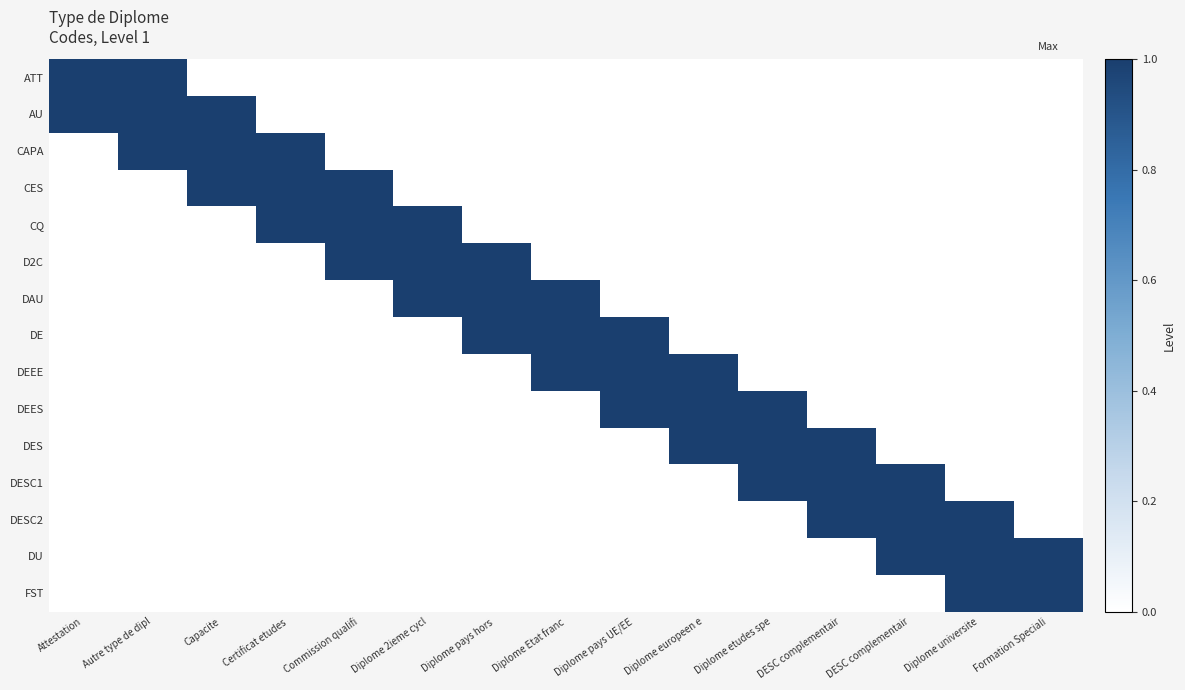

Reading left to right, transcribe all the data shown in this chart.

ATT: Attestation=1	Autre type de dipl=1	Capacite=0	Certificat etudes =0	Commission qualifi=0	Diplome 2ieme cycl=0	Diplome pays hors =0	Diplome Etat franc=0	Diplome pays UE/EE=0	Diplome europeen e=0	Diplome etudes spe=0	DESC complementair=0	DESC complementair=0	Diplome universite=0	Formation Speciali=0
AU: Attestation=1	Autre type de dipl=1	Capacite=1	Certificat etudes =0	Commission qualifi=0	Diplome 2ieme cycl=0	Diplome pays hors =0	Diplome Etat franc=0	Diplome pays UE/EE=0	Diplome europeen e=0	Diplome etudes spe=0	DESC complementair=0	DESC complementair=0	Diplome universite=0	Formation Speciali=0
CAPA: Attestation=0	Autre type de dipl=1	Capacite=1	Certificat etudes =1	Commission qualifi=0	Diplome 2ieme cycl=0	Diplome pays hors =0	Diplome Etat franc=0	Diplome pays UE/EE=0	Diplome europeen e=0	Diplome etudes spe=0	DESC complementair=0	DESC complementair=0	Diplome universite=0	Formation Speciali=0
CES: Attestation=0	Autre type de dipl=0	Capacite=1	Certificat etudes =1	Commission qualifi=1	Diplome 2ieme cycl=0	Diplome pays hors =0	Diplome Etat franc=0	Diplome pays UE/EE=0	Diplome europeen e=0	Diplome etudes spe=0	DESC complementair=0	DESC complementair=0	Diplome universite=0	Formation Speciali=0
CQ: Attestation=0	Autre type de dipl=0	Capacite=0	Certificat etudes =1	Commission qualifi=1	Diplome 2ieme cycl=1	Diplome pays hors =0	Diplome Etat franc=0	Diplome pays UE/EE=0	Diplome europeen e=0	Diplome etudes spe=0	DESC complementair=0	DESC complementair=0	Diplome universite=0	Formation Speciali=0
D2C: Attestation=0	Autre type de dipl=0	Capacite=0	Certificat etudes =0	Commission qualifi=1	Diplome 2ieme cycl=1	Diplome pays hors =1	Diplome Etat franc=0	Diplome pays UE/EE=0	Diplome europeen e=0	Diplome etudes spe=0	DESC complementair=0	DESC complementair=0	Diplome universite=0	Formation Speciali=0
DAU: Attestation=0	Autre type de dipl=0	Capacite=0	Certificat etudes =0	Commission qualifi=0	Diplome 2ieme cycl=1	Diplome pays hors =1	Diplome Etat franc=1	Diplome pays UE/EE=0	Diplome europeen e=0	Diplome etudes spe=0	DESC complementair=0	DESC complementair=0	Diplome universite=0	Formation Speciali=0
DE: Attestation=0	Autre type de dipl=0	Capacite=0	Certificat etudes =0	Commission qualifi=0	Diplome 2ieme cycl=0	Diplome pays hors =1	Diplome Etat franc=1	Diplome pays UE/EE=1	Diplome europeen e=0	Diplome etudes spe=0	DESC complementair=0	DESC complementair=0	Diplome universite=0	Formation Speciali=0
DEEE: Attestation=0	Autre type de dipl=0	Capacite=0	Certificat etudes =0	Commission qualifi=0	Diplome 2ieme cycl=0	Diplome pays hors =0	Diplome Etat franc=1	Diplome pays UE/EE=1	Diplome europeen e=1	Diplome etudes spe=0	DESC complementair=0	DESC complementair=0	Diplome universite=0	Formation Speciali=0
DEES: Attestation=0	Autre type de dipl=0	Capacite=0	Certificat etudes =0	Commission qualifi=0	Diplome 2ieme cycl=0	Diplome pays hors =0	Diplome Etat franc=0	Diplome pays UE/EE=1	Diplome europeen e=1	Diplome etudes spe=1	DESC complementair=0	DESC complementair=0	Diplome universite=0	Formation Speciali=0
DES: Attestation=0	Autre type de dipl=0	Capacite=0	Certificat etudes =0	Commission qualifi=0	Diplome 2ieme cycl=0	Diplome pays hors =0	Diplome Etat franc=0	Diplome pays UE/EE=0	Diplome europeen e=1	Diplome etudes spe=1	DESC complementair=1	DESC complementair=0	Diplome universite=0	Formation Speciali=0
DESC1: Attestation=0	Autre type de dipl=0	Capacite=0	Certificat etudes =0	Commission qualifi=0	Diplome 2ieme cycl=0	Diplome pays hors =0	Diplome Etat franc=0	Diplome pays UE/EE=0	Diplome europeen e=0	Diplome etudes spe=1	DESC complementair=1	DESC complementair=1	Diplome universite=0	Formation Speciali=0
DESC2: Attestation=0	Autre type de dipl=0	Capacite=0	Certificat etudes =0	Commission qualifi=0	Diplome 2ieme cycl=0	Diplome pays hors =0	Diplome Etat franc=0	Diplome pays UE/EE=0	Diplome europeen e=0	Diplome etudes spe=0	DESC complementair=1	DESC complementair=1	Diplome universite=1	Formation Speciali=0
DU: Attestation=0	Autre type de dipl=0	Capacite=0	Certificat etudes =0	Commission qualifi=0	Diplome 2ieme cycl=0	Diplome pays hors =0	Diplome Etat franc=0	Diplome pays UE/EE=0	Diplome europeen e=0	Diplome etudes spe=0	DESC complementair=0	DESC complementair=1	Diplome universite=1	Formation Speciali=1
FST: Attestation=0	Autre type de dipl=0	Capacite=0	Certificat etudes =0	Commission qualifi=0	Diplome 2ieme cycl=0	Diplome pays hors =0	Diplome Etat franc=0	Diplome pays UE/EE=0	Diplome europeen e=0	Diplome etudes spe=0	DESC complementair=0	DESC complementair=0	Diplome universite=1	Formation Speciali=1